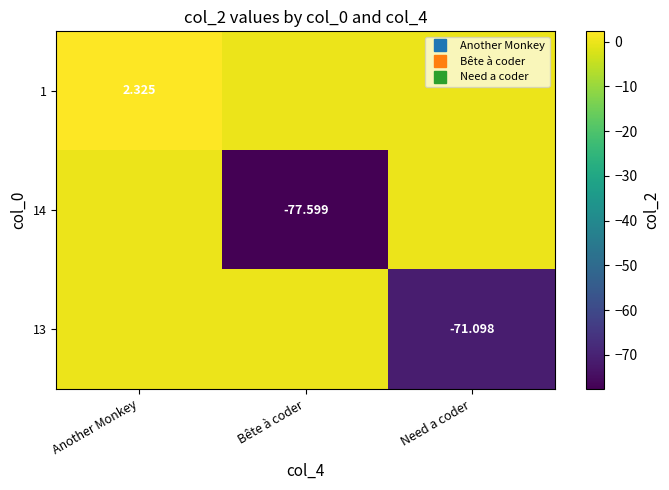

True or false: 14 has a value of -42.2 at Another Monkey.

False